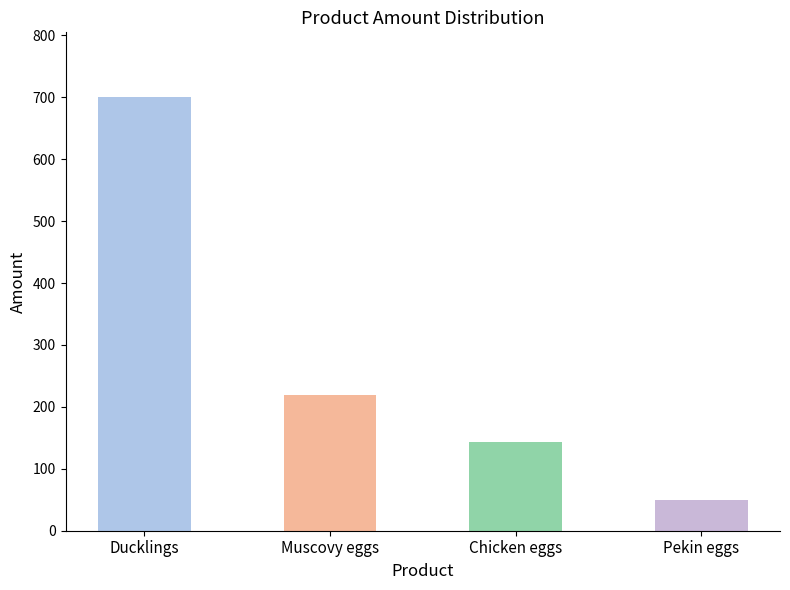

What is the ratio of the value at Muscovy eggs to the value at Chicken eggs?

1.5